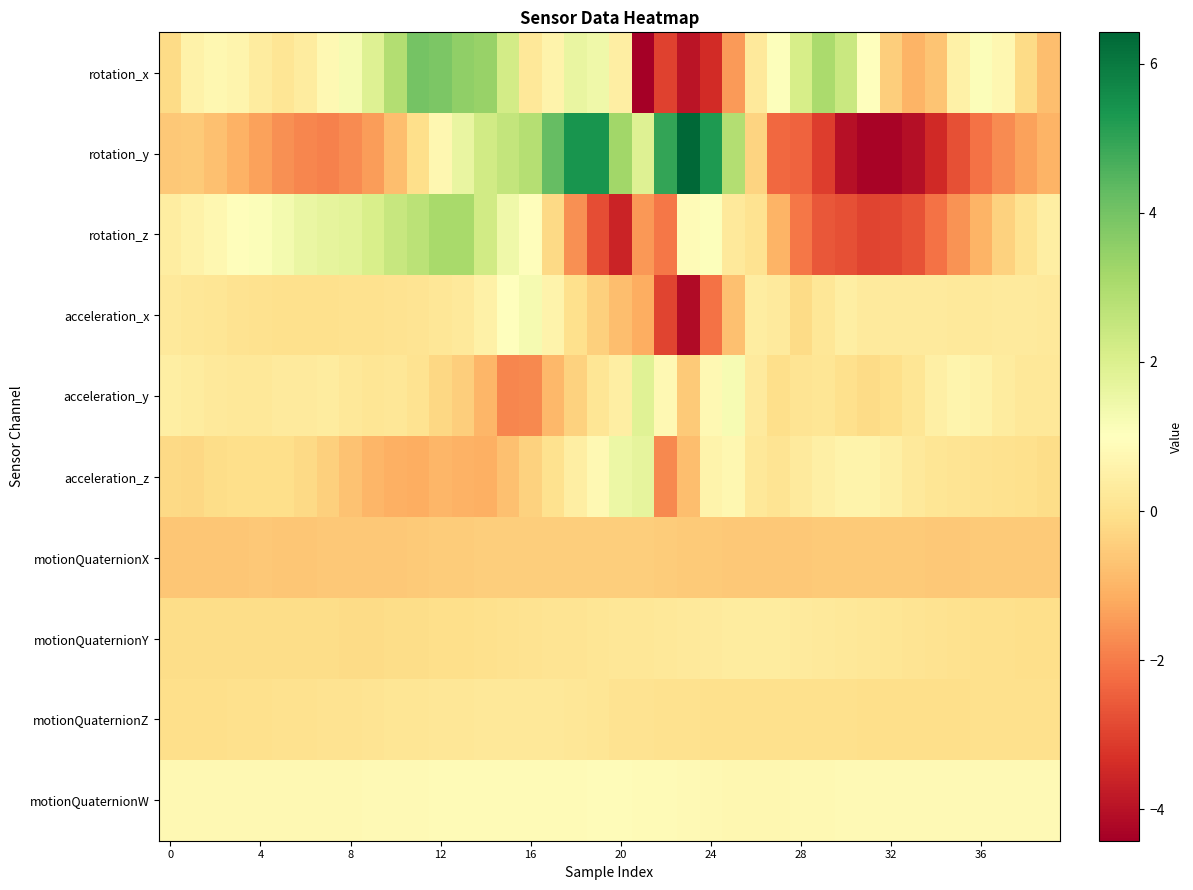

At how many categories does at least one series exceed 3?

12